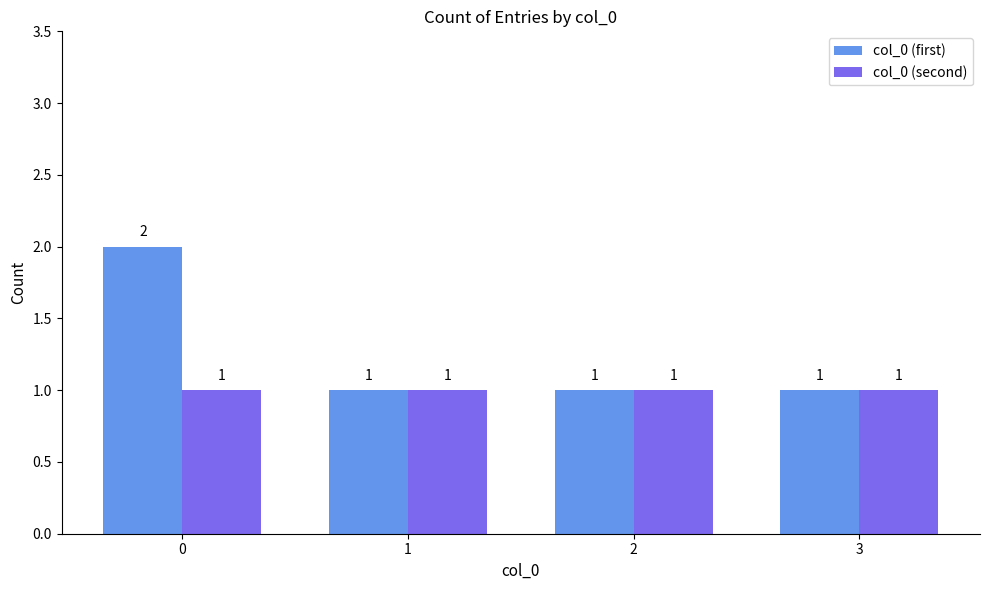

Read the col_0 (second) value at 0.

1